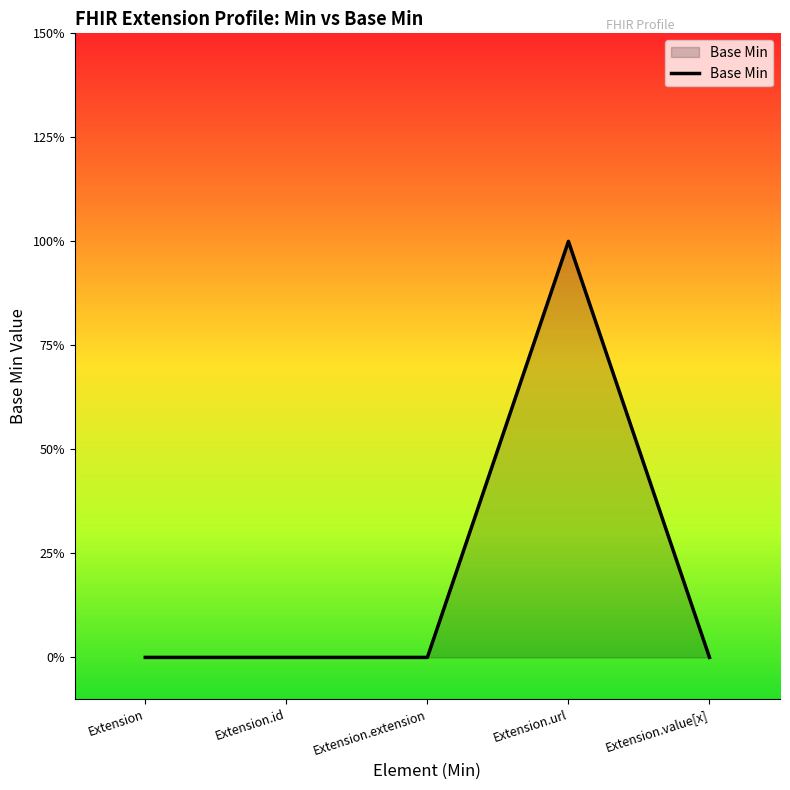

Is this an area chart (filled region under the line)?

Yes